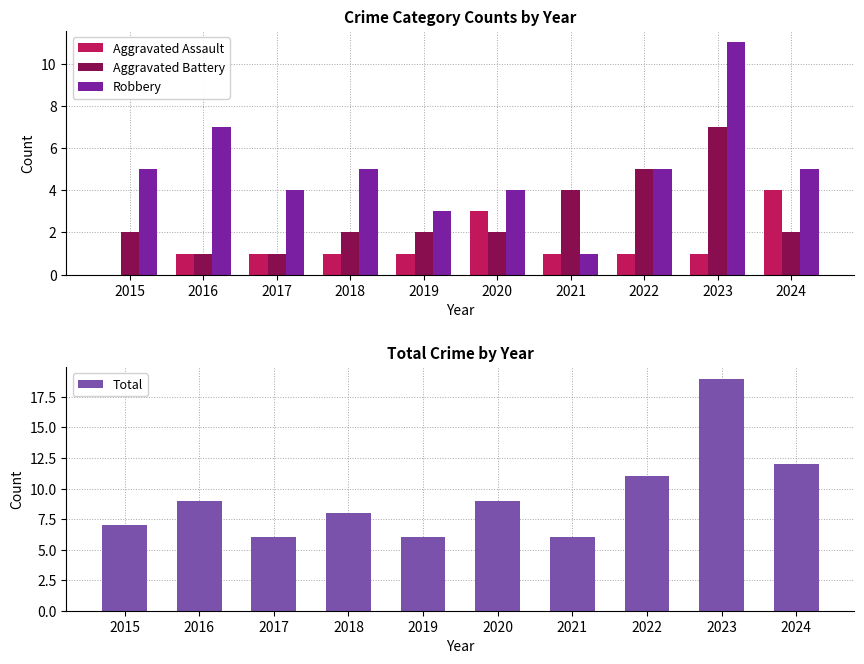

List the labels in order of Aggravated Battery value, largest first.

2023, 2022, 2021, 2015, 2018, 2019, 2020, 2024, 2016, 2017